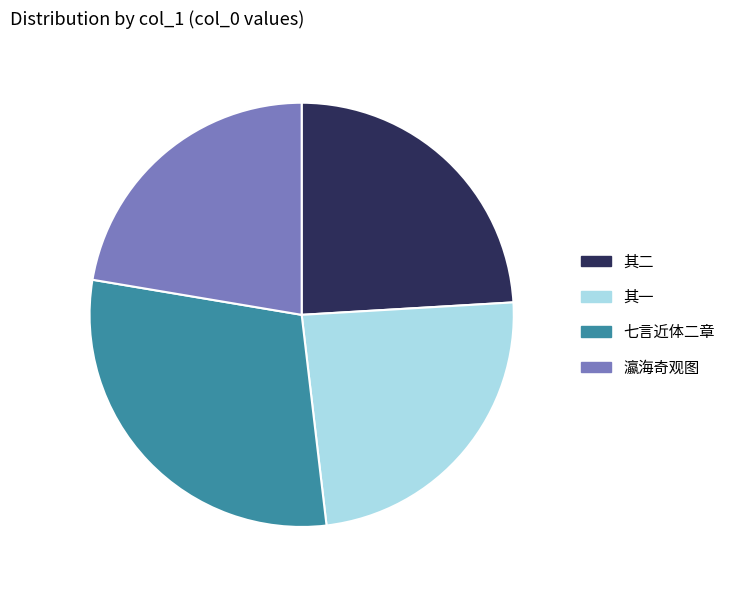

Between 七言近体二章 and 其一, which is larger?

七言近体二章